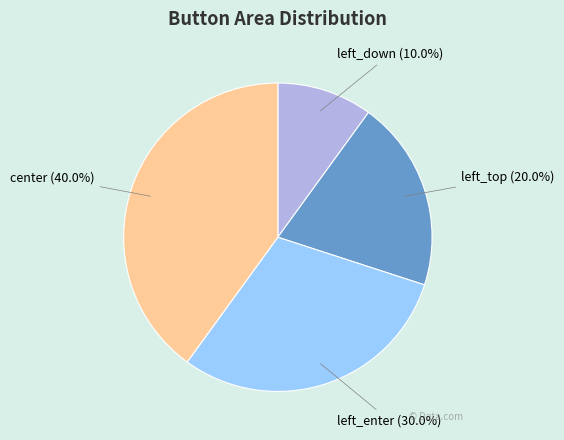

Is there a majority slice in this chart?

No